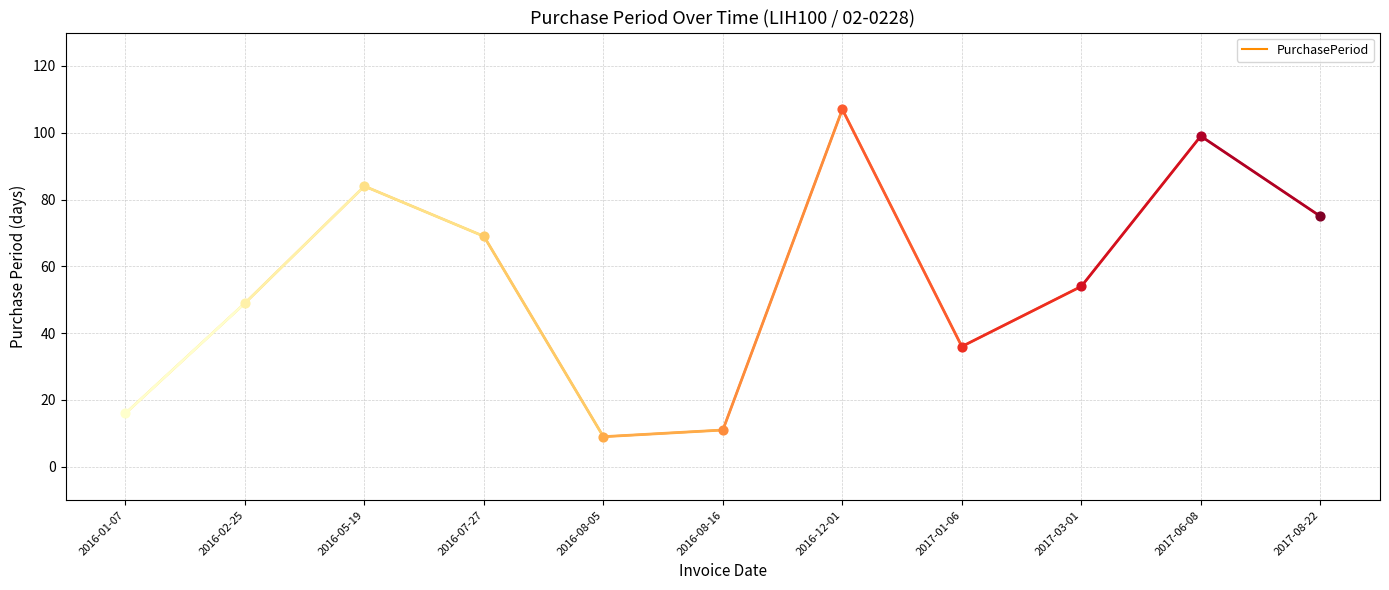

What is the ratio of the value at 2016-08-16 to the value at 2016-01-07?

0.7